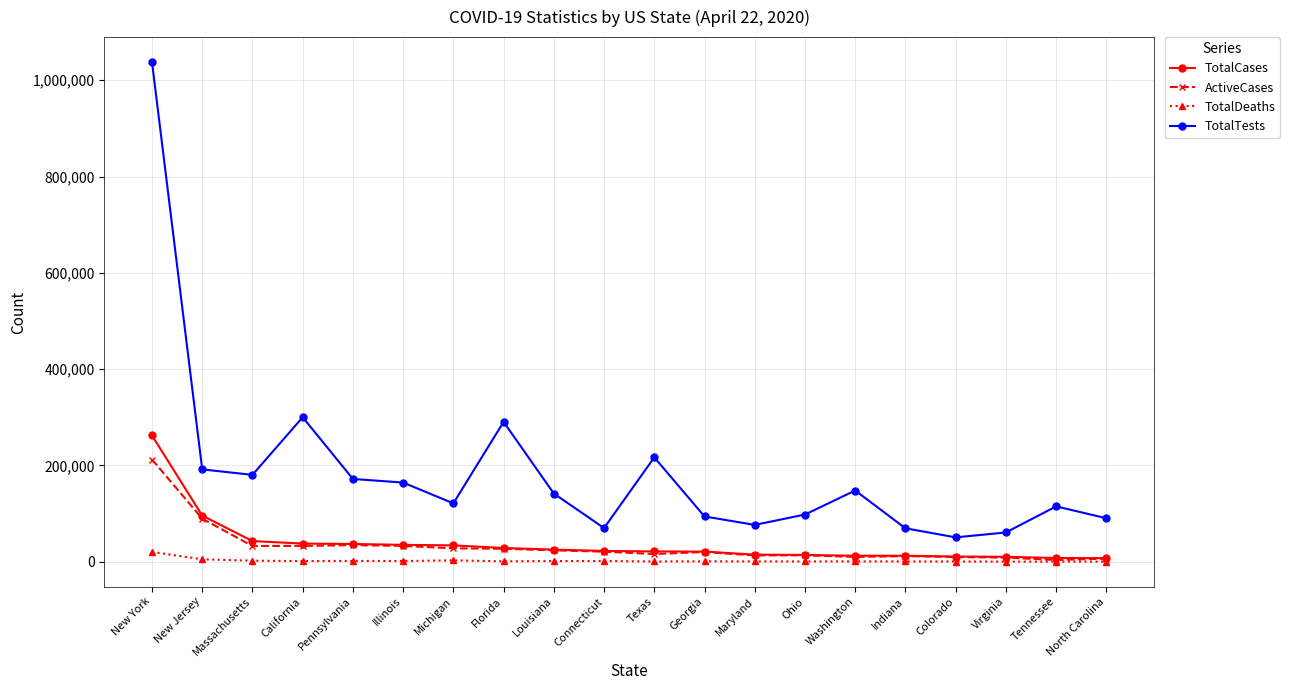

Which series has the largest range (max minus min)?

TotalTests